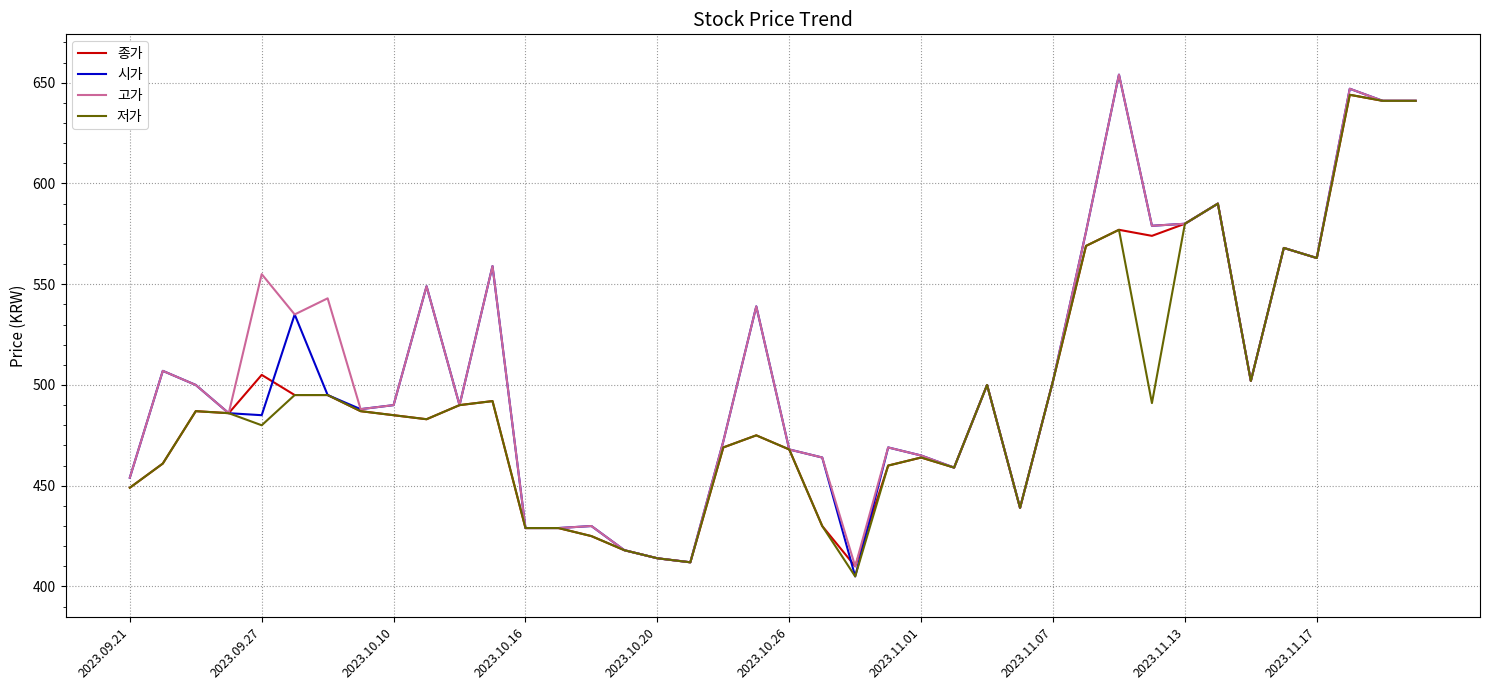

What is the maximum value for 고가?

654